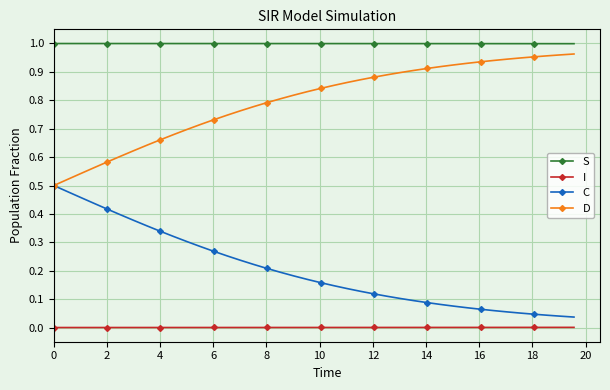

How many data points does each series have?

40